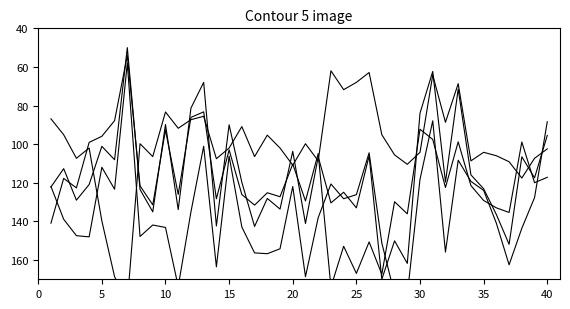

Between 35 and 5, which is larger?

35